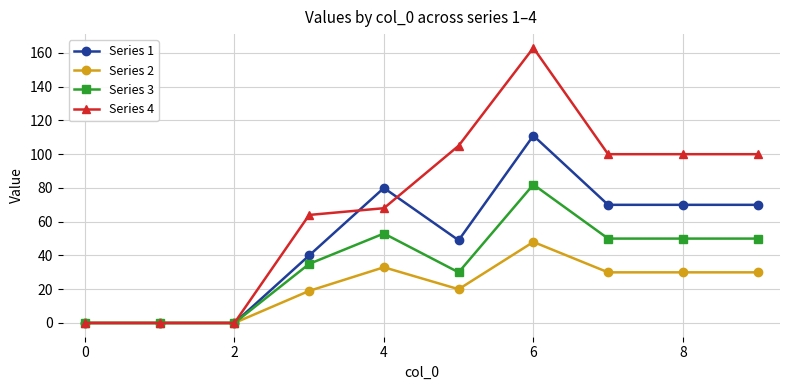

At how many categories does at least one series exceed 88?

5